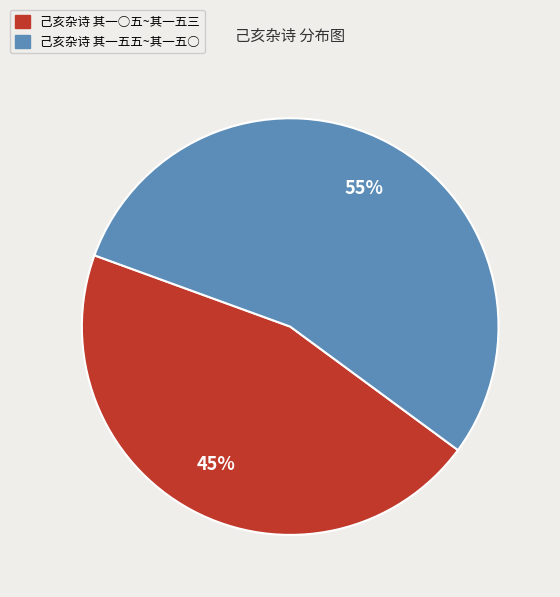

To the nearest percent, what is the average slice percentage?

50%